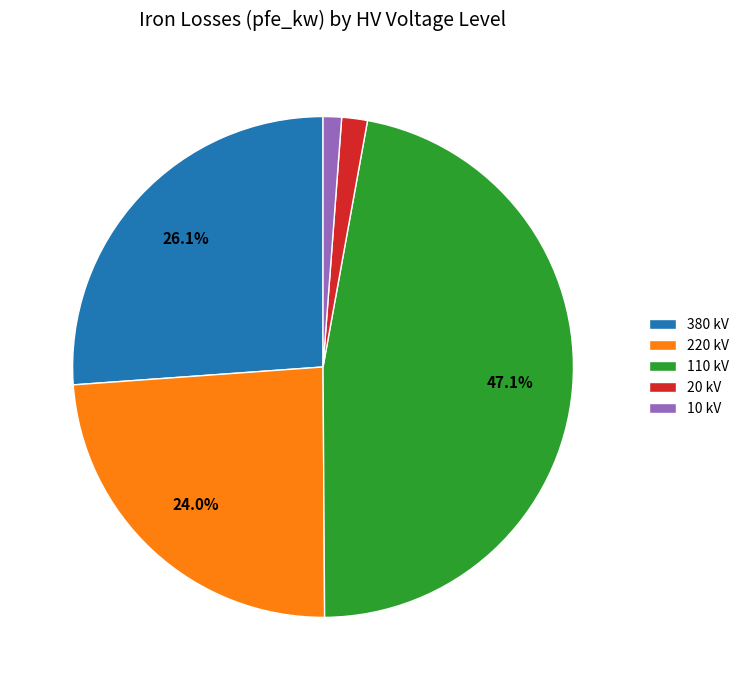

What percentage is NOT represented by 380 kV?

73.9%